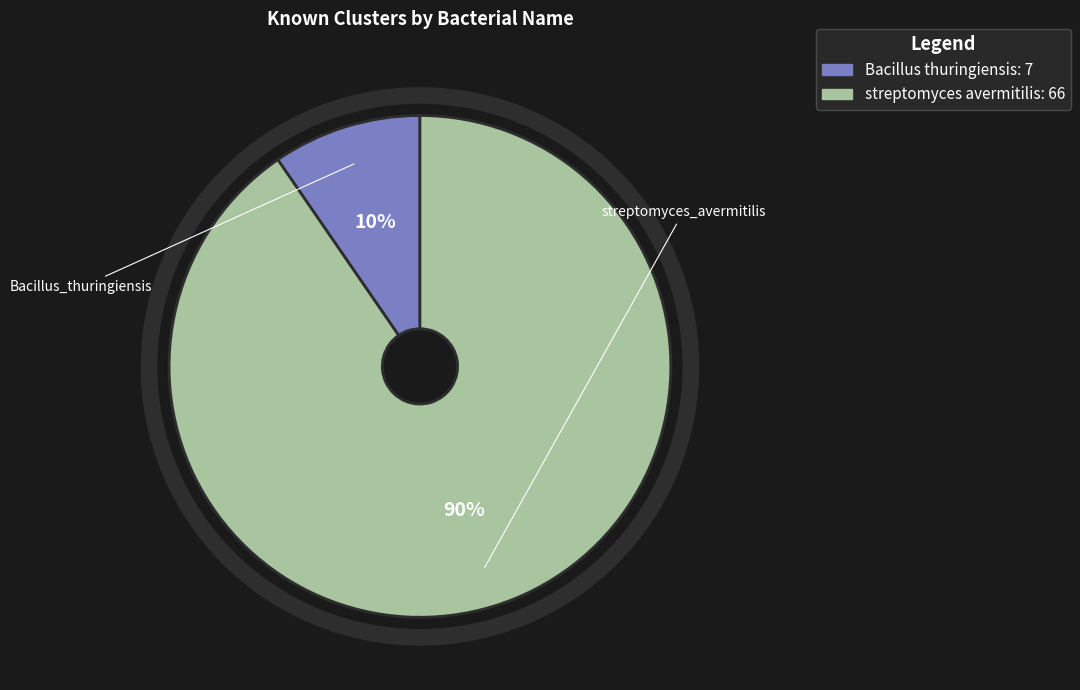

To the nearest percent, what is the average slice percentage?

50%